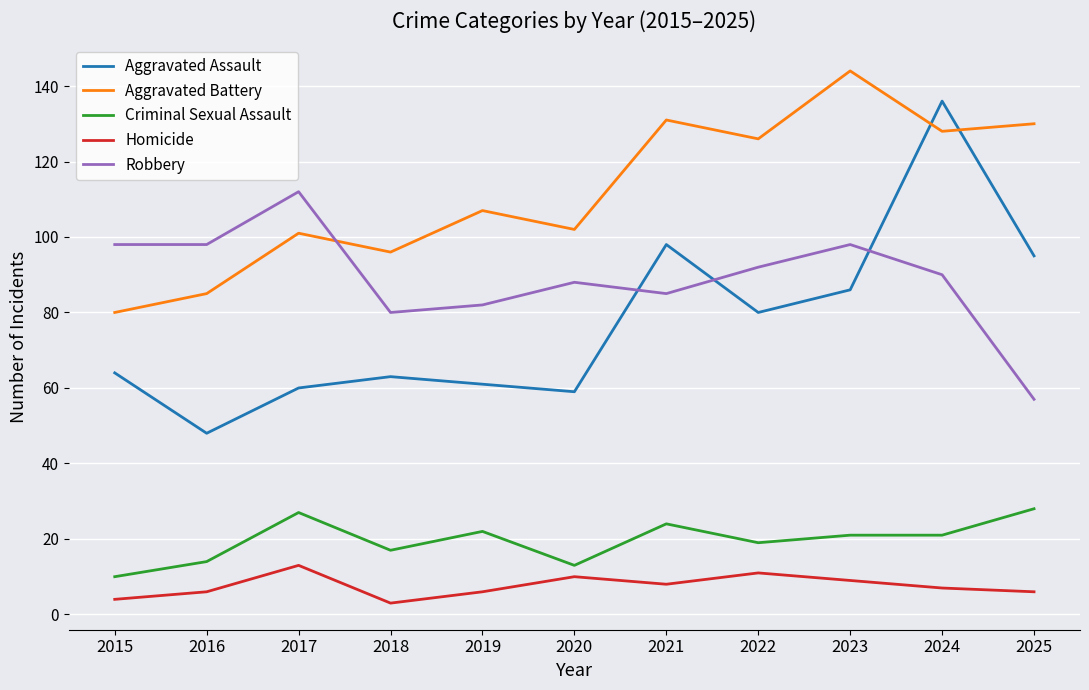

True or false: Robbery and Homicide cross at least once.

False